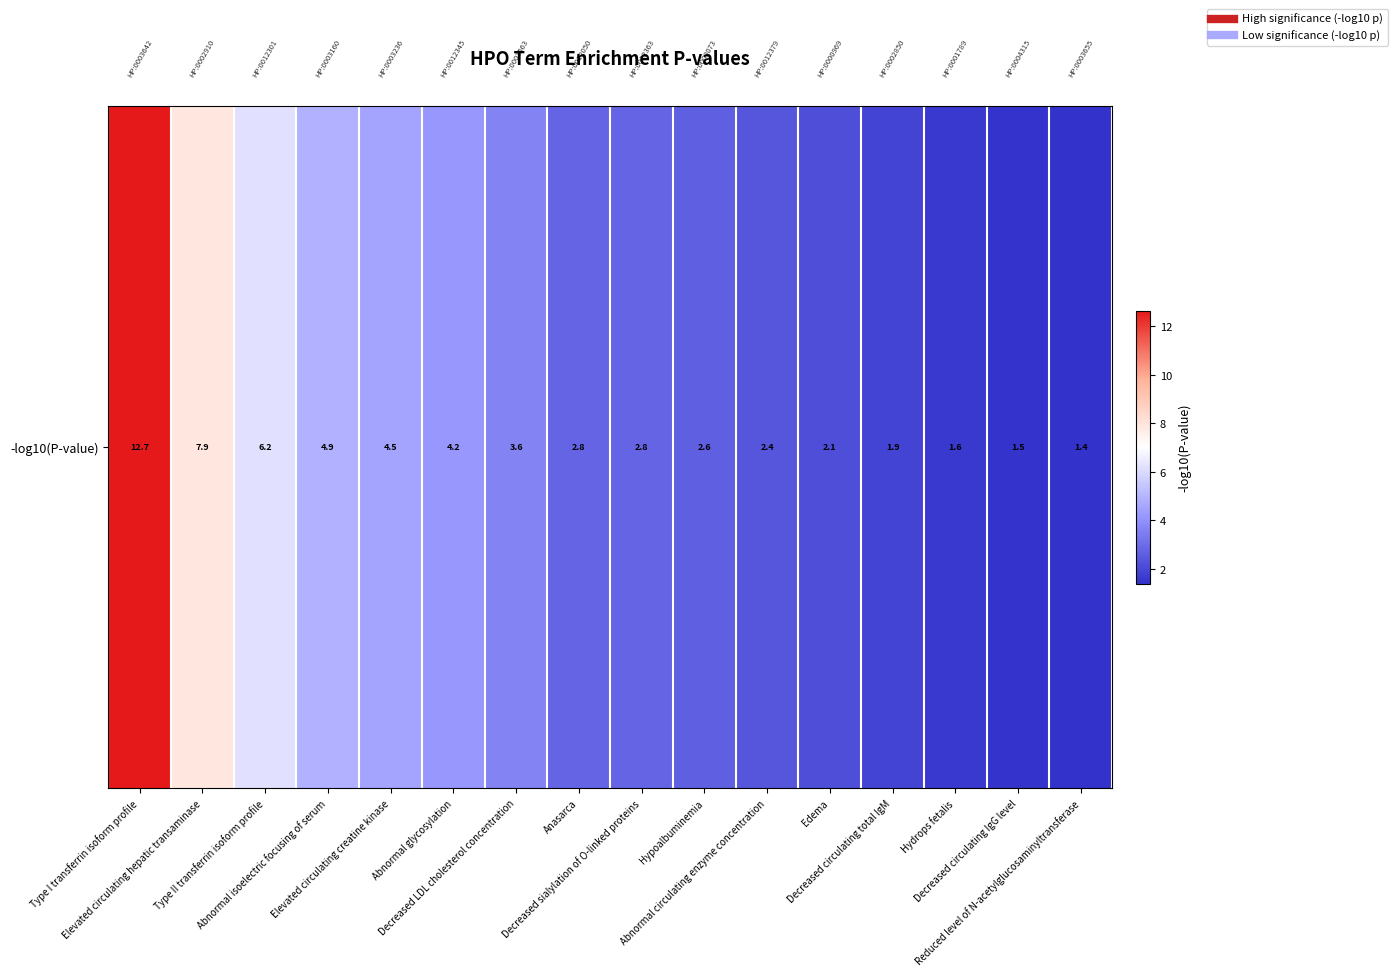

Count the number of categories in the chart.

16